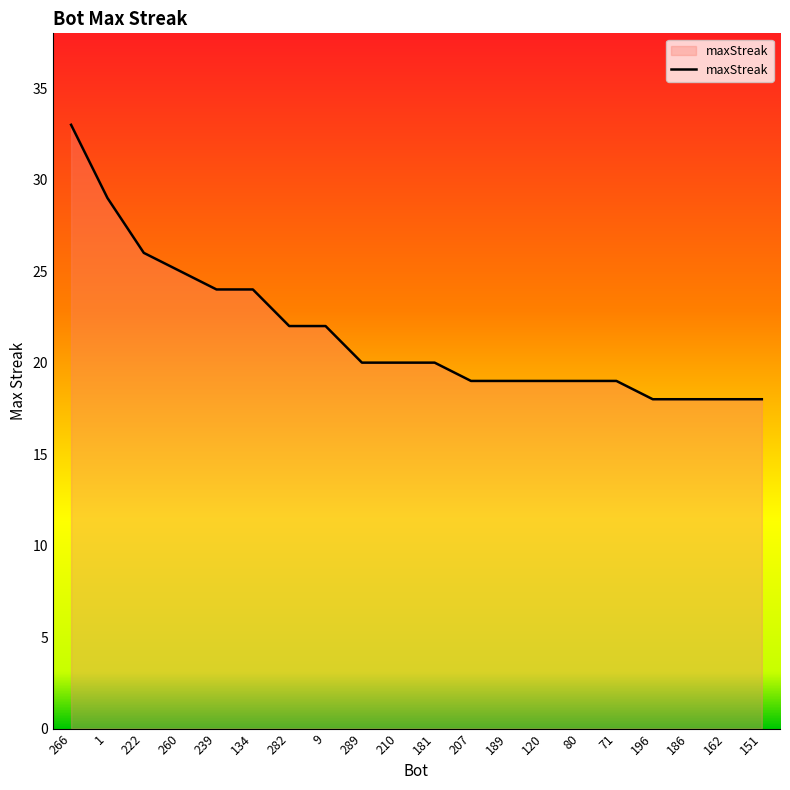

Is it true that the value at 239 is 24?

True